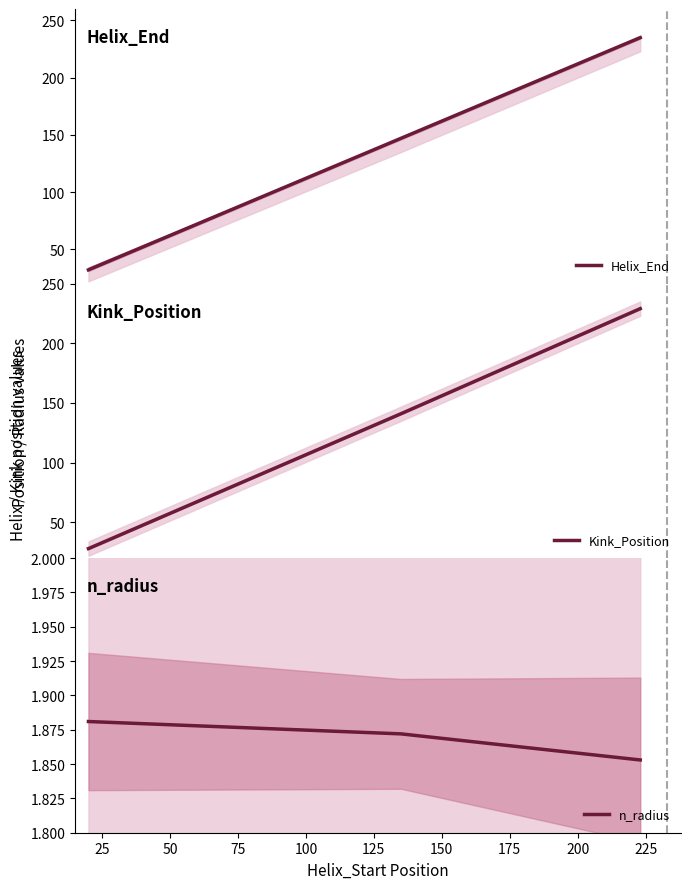

Which series has the largest range (max minus min)?

Helix_End